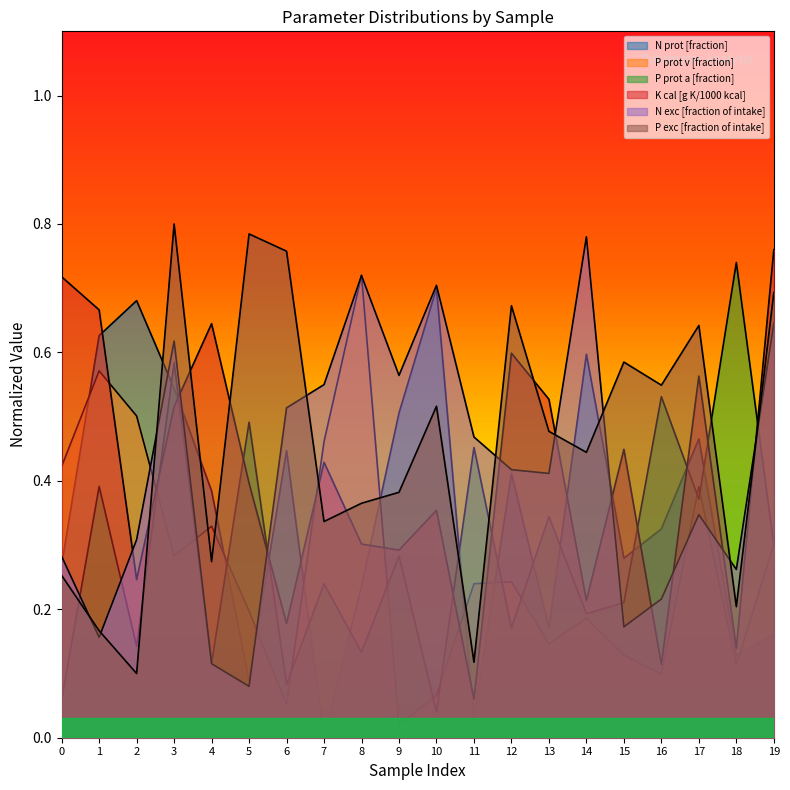

Does the chart display data point markers on the line(s)?

No